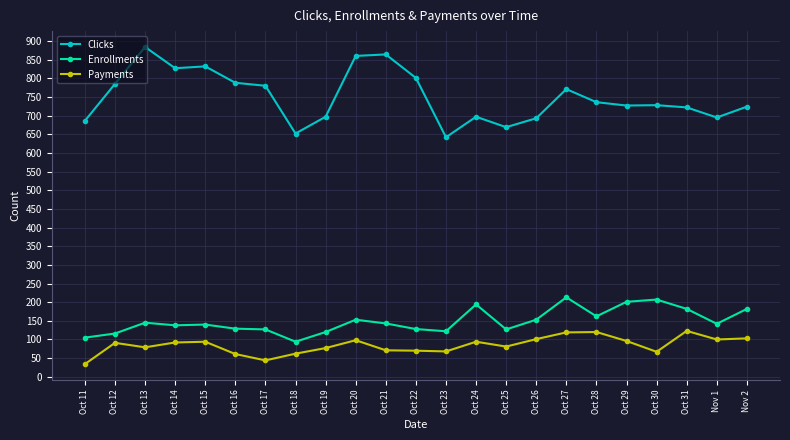

Is the value of Payments at Oct 14 greater than the value of Enrollments at Oct 22?

No